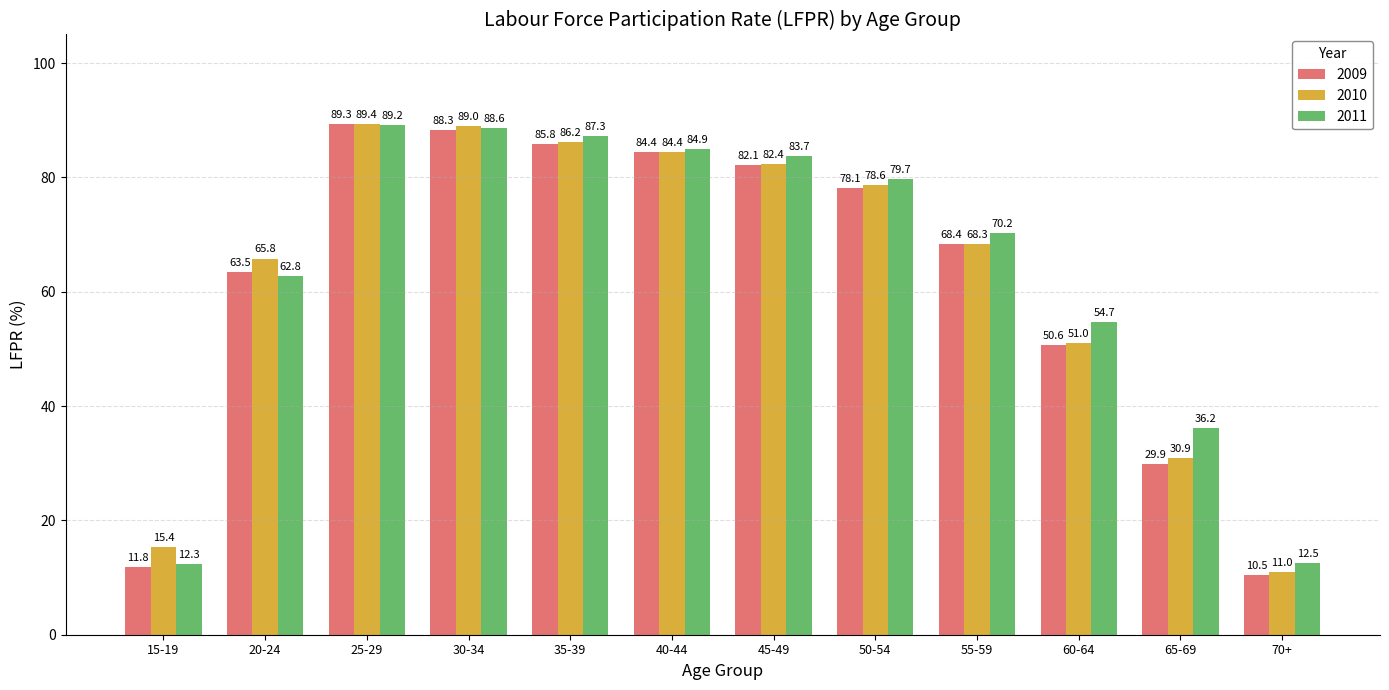

What is the difference between the 2010 values at 40-44 and 25-29?

5.0